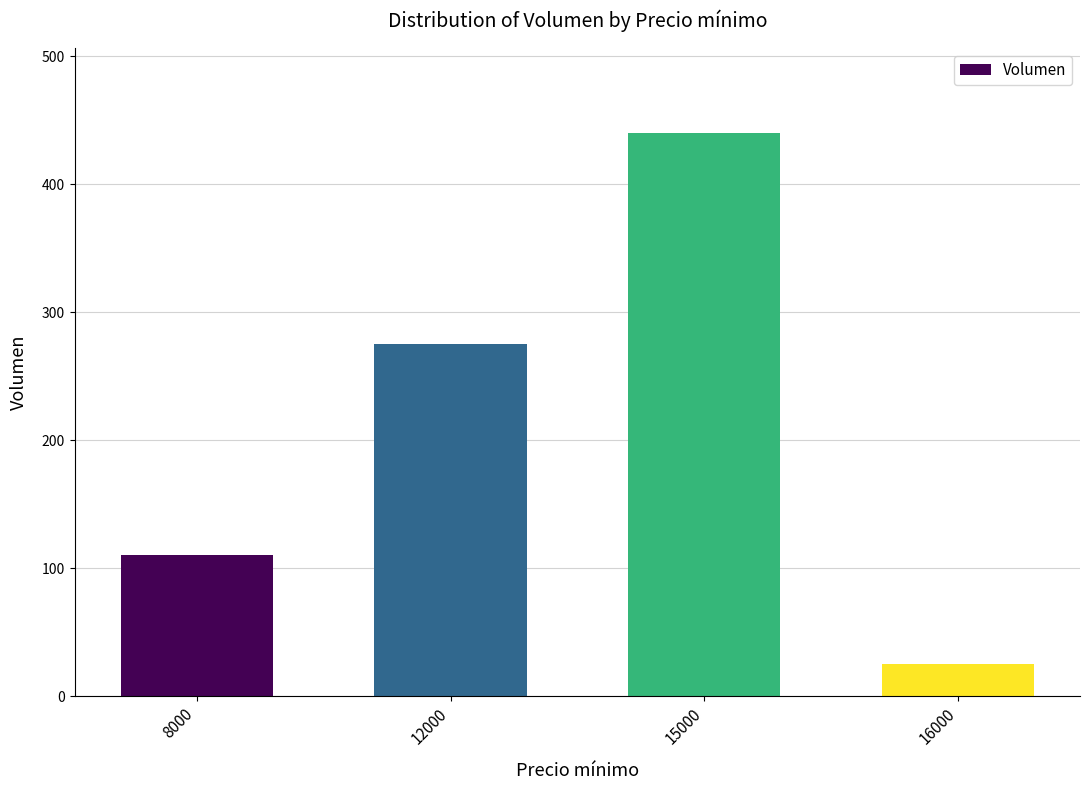

Is it true that the value at 15000 is 602?

False